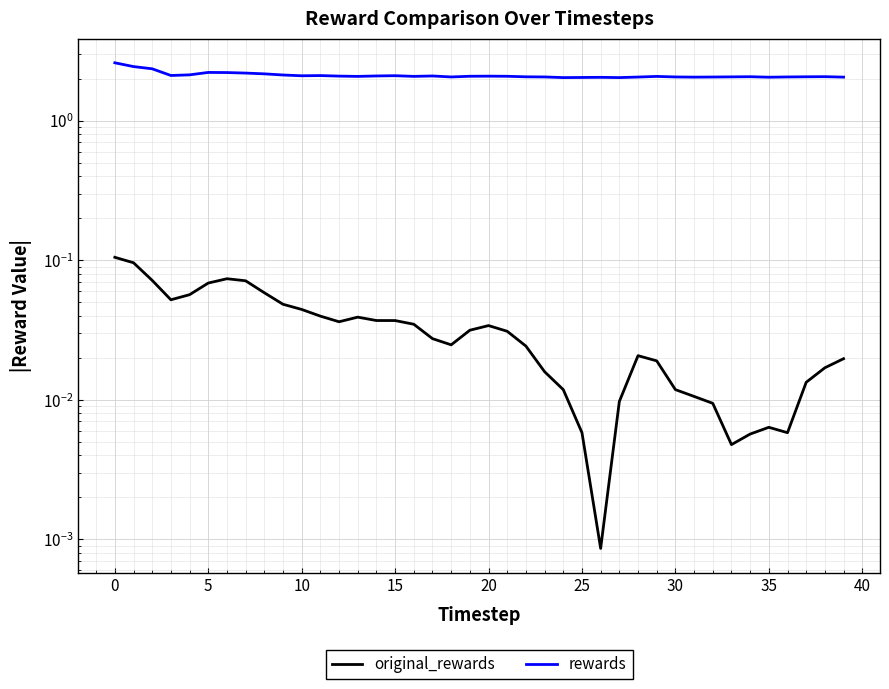

What is the maximum value shown in the chart?

2.6